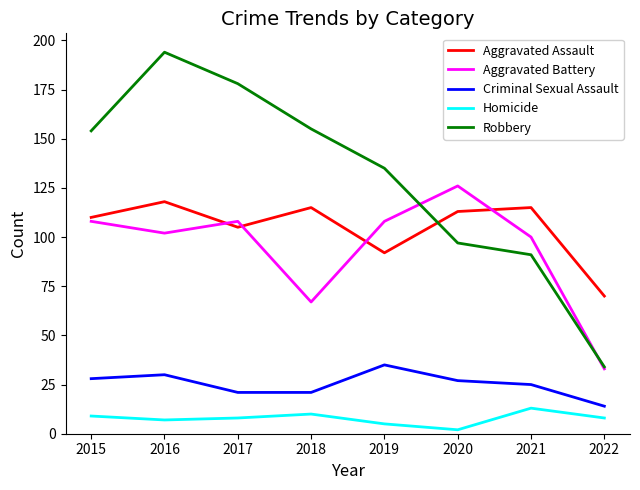

Reading left to right, transcribe all the data shown in this chart.

Aggravated Assault: 2015=110	2016=118	2017=105	2018=115	2019=92	2020=113	2021=115	2022=70
Aggravated Battery: 2015=108	2016=102	2017=108	2018=67	2019=108	2020=126	2021=100	2022=33
Criminal Sexual Assault: 2015=28	2016=30	2017=21	2018=21	2019=35	2020=27	2021=25	2022=14
Homicide: 2015=9	2016=7	2017=8	2018=10	2019=5	2020=2	2021=13	2022=8
Robbery: 2015=154	2016=194	2017=178	2018=155	2019=135	2020=97	2021=91	2022=34